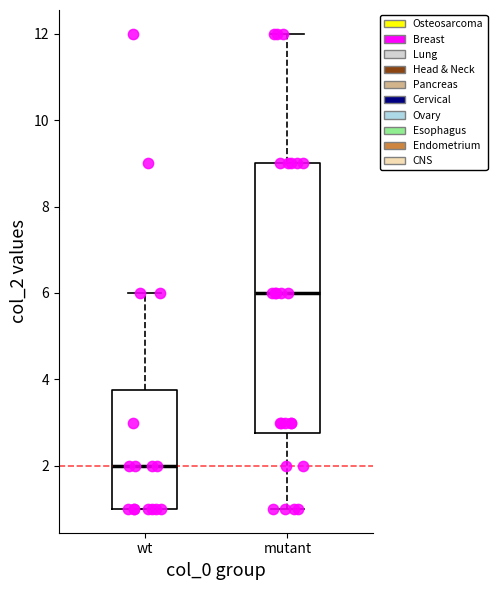

Reading left to right, transcribe this box plot: for each box, give where its median line is, the range the box spans, and where its two whiskers end, as read against the y-axis. The values are not printed on the chart, so give them approximately, as read against the axis.

wt: median 2.0, box 1.0 to 3.8, whiskers 1.0 to 6.0
mutant: median 6.0, box 2.8 to 9.0, whiskers 1.0 to 12.0